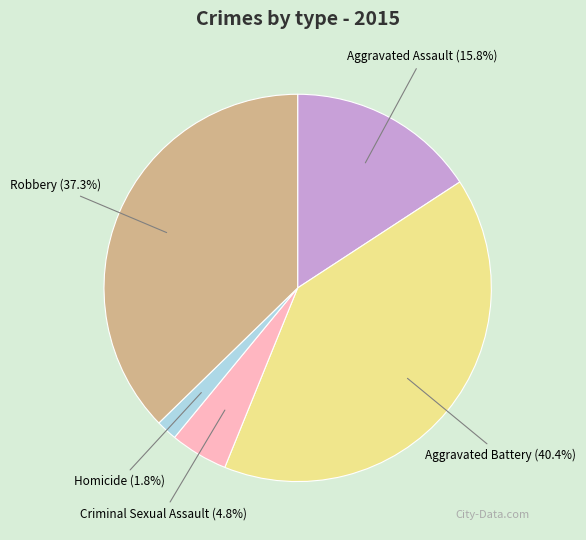

Is there a majority slice in this chart?

No